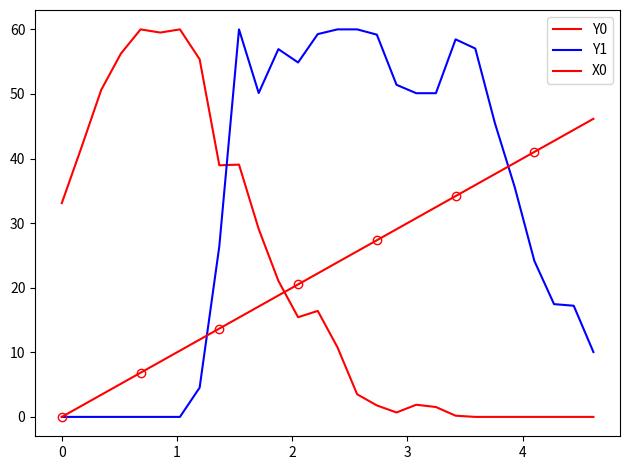

Which series has the largest total across all categories?

Y1